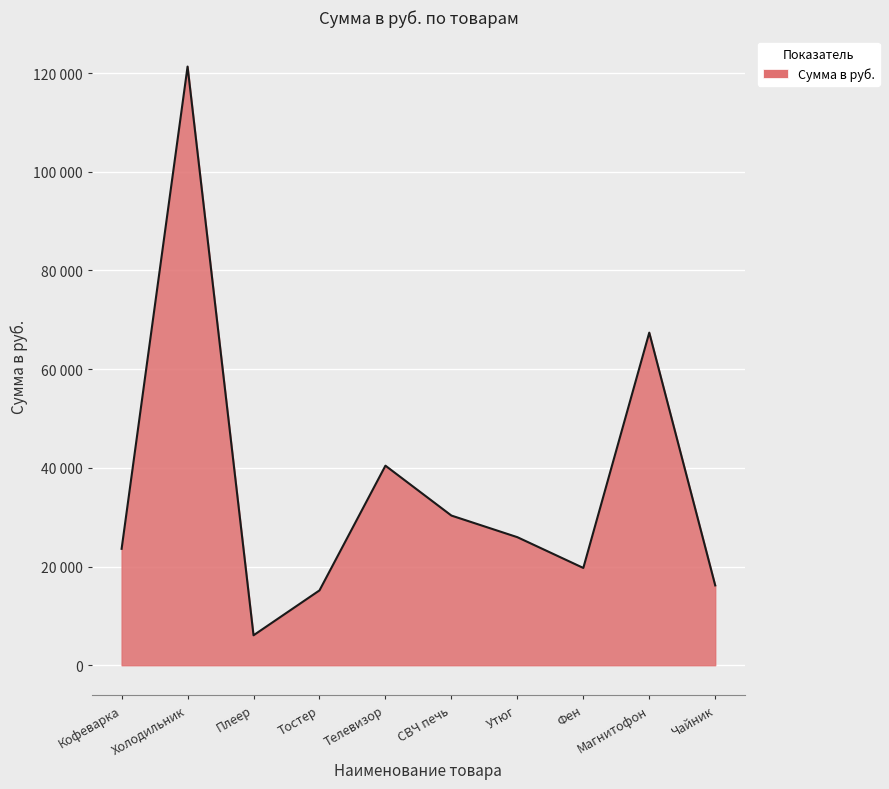

What is the label of the 8th point from the right?

Плеер